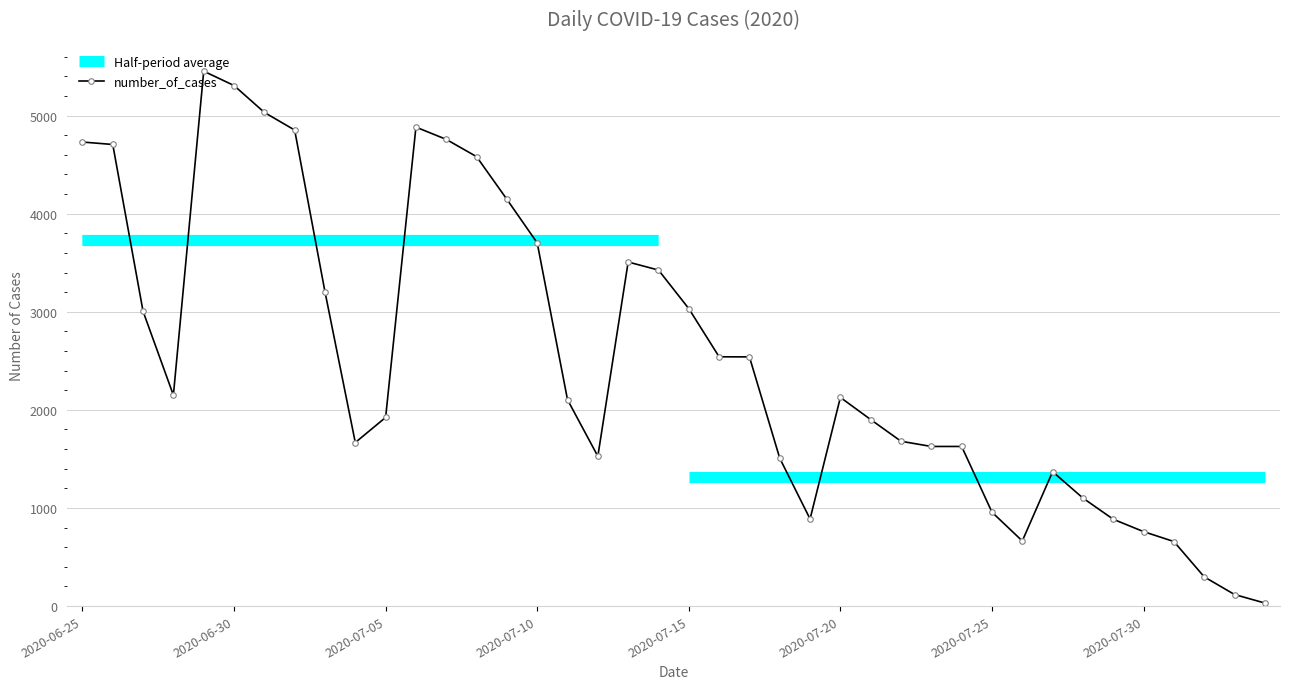

What is the approximate value at 2020-07-29, to the nearest 10?

880